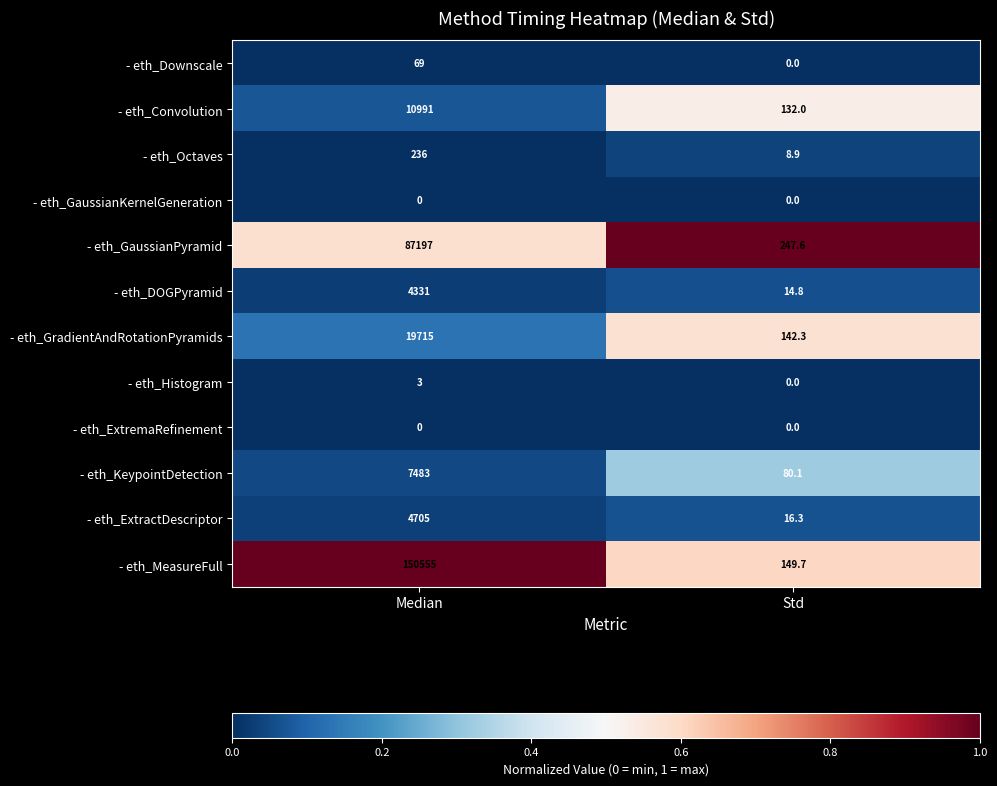

Reading left to right, what are all the values shown in this chart?

- eth_Downscale: 69.0	0.0
- eth_Convolution: 10991.0	132.0
- eth_Octaves: 236.0	8.9
- eth_GaussianKernelGeneration: 0.0	0.0
- eth_GaussianPyramid: 87197.0	247.6
- eth_DOGPyramid: 4331.0	14.8
- eth_GradientAndRotationPyramids: 19715.0	142.3
- eth_Histogram: 3.0	0.0
- eth_ExtremaRefinement: 0.0	0.0
- eth_KeypointDetection: 7483.0	80.1
- eth_ExtractDescriptor: 4705.0	16.3
- eth_MeasureFull: 150555.0	149.7